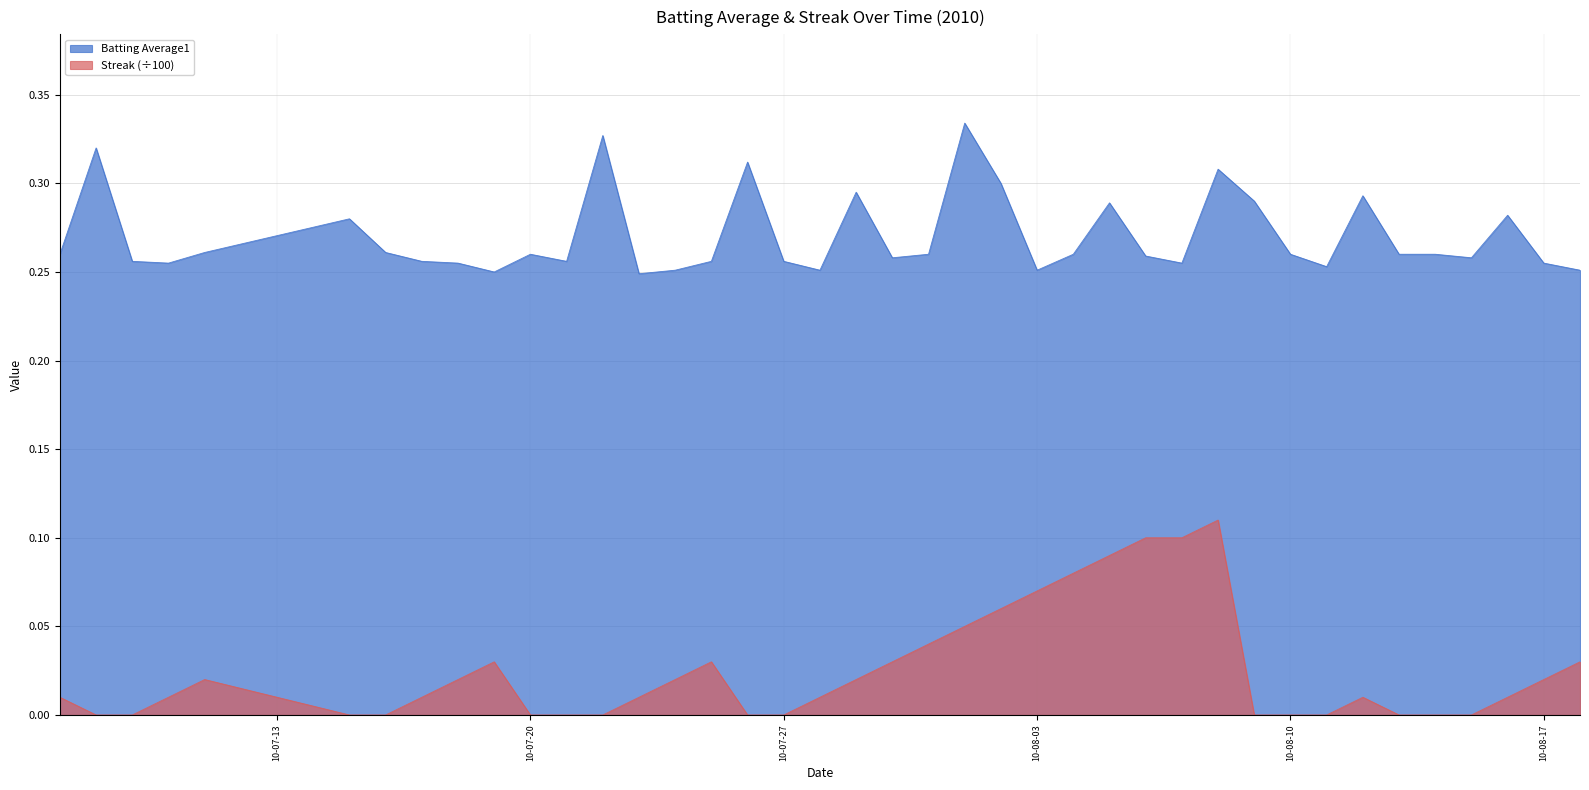

At which category does Streak reach its first local peak?

2010-07-11